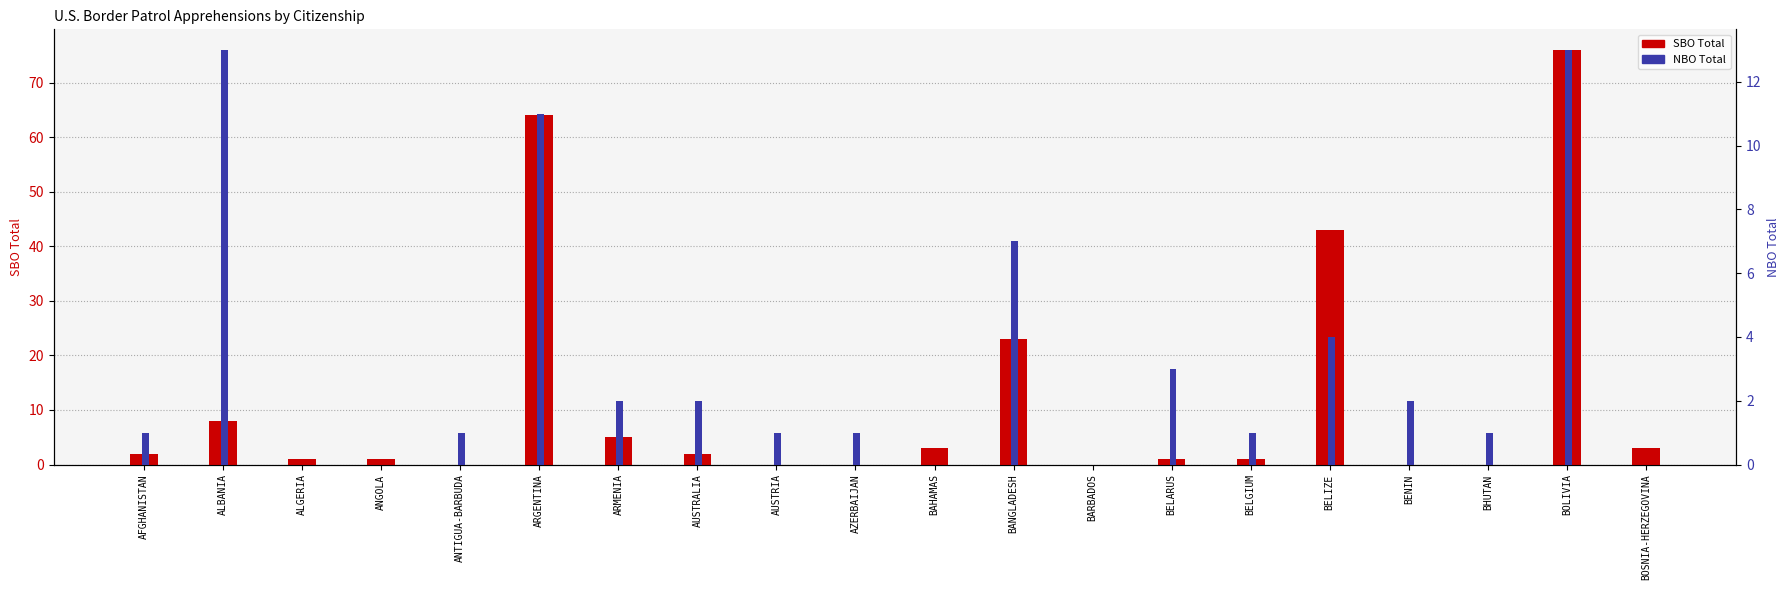

Which series changed the most between AUSTRIA and AZERBAIJAN?

SBO Total